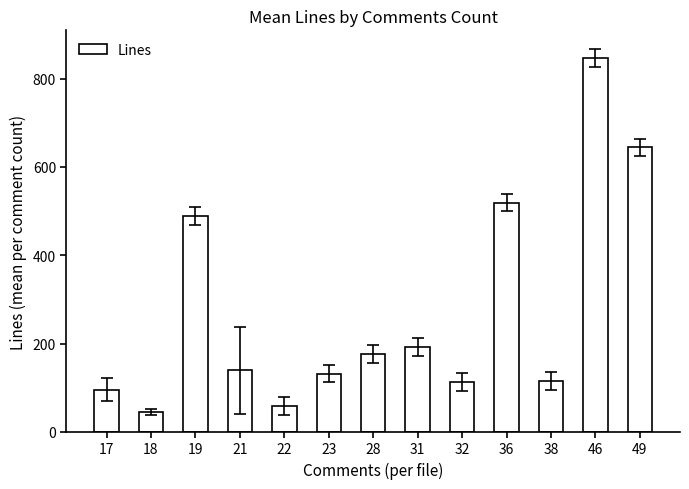

Is it true that the value at 21 is 139.0?

True